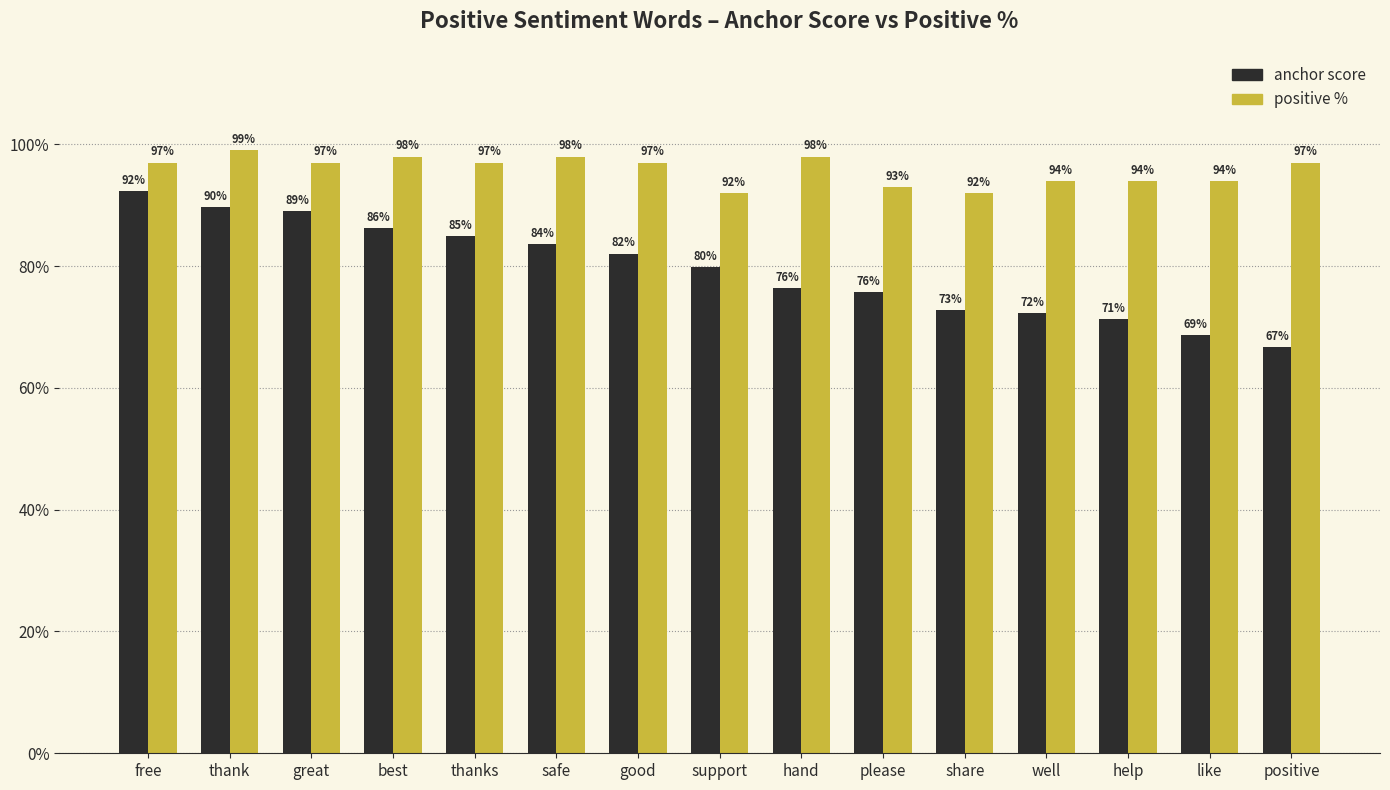

What are all the series names shown in the legend?

anchor score, positive %